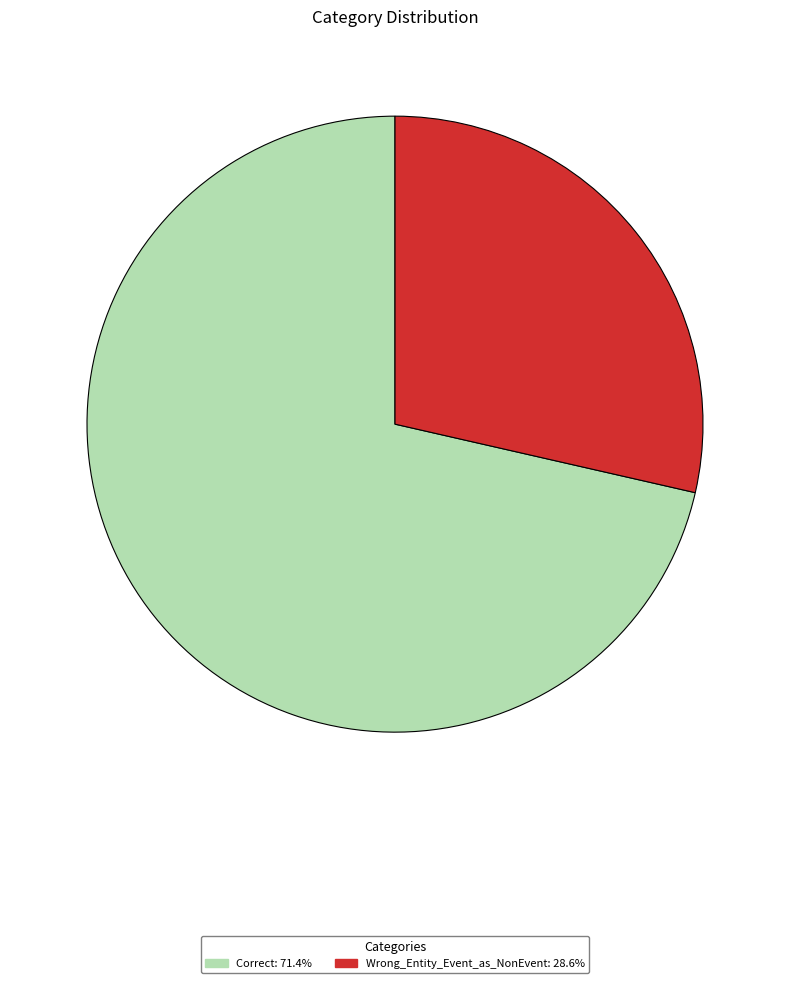

Approximately how many times larger is the value at Wrong_Entity_Event_as_NonEvent compared to Correct?

0.4